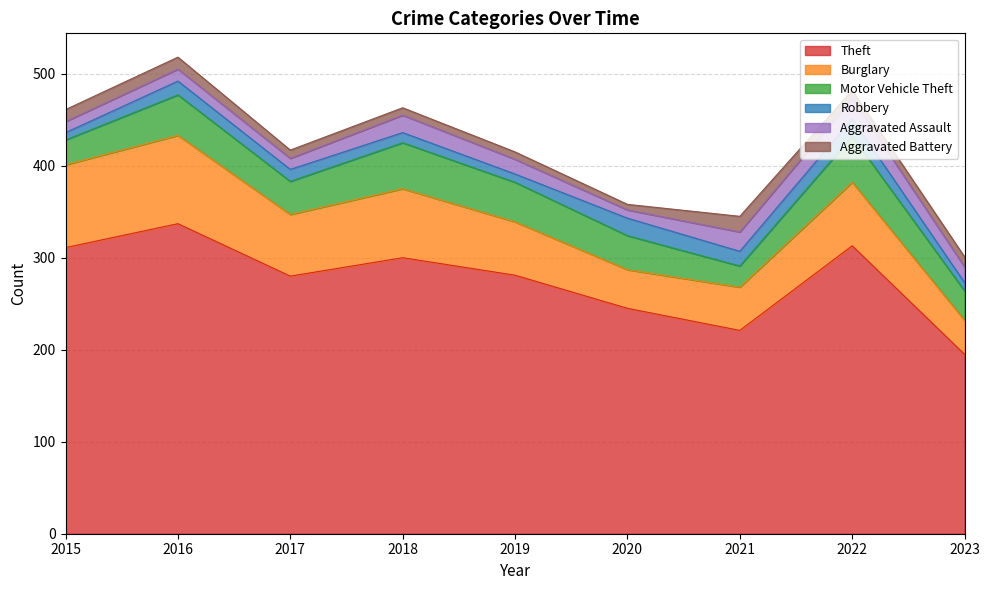

What value does the Motor Vehicle Theft series have at 2023?

32